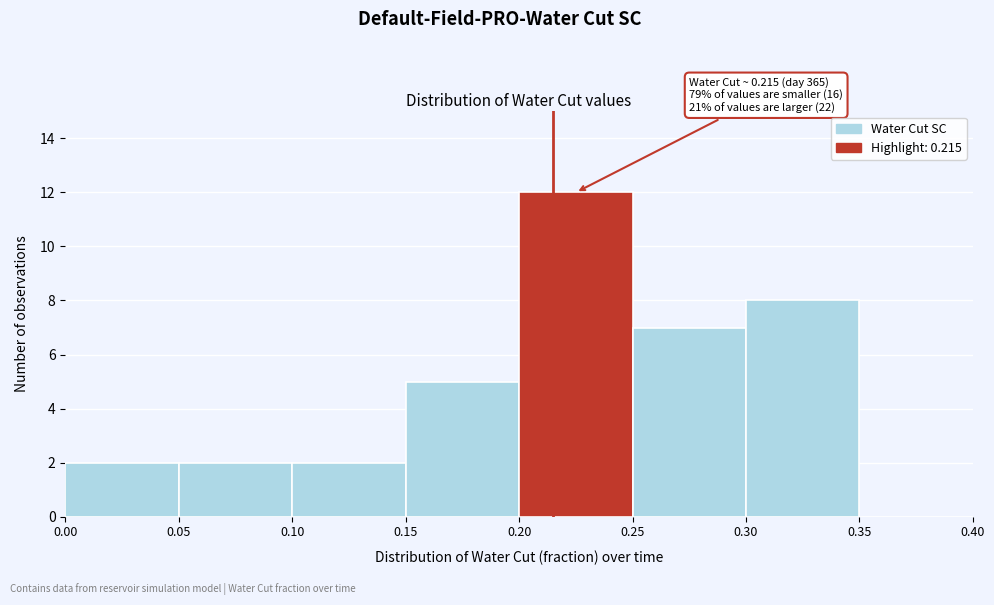

Which range on the x-axis has the tallest bar?

0.20 to 0.25